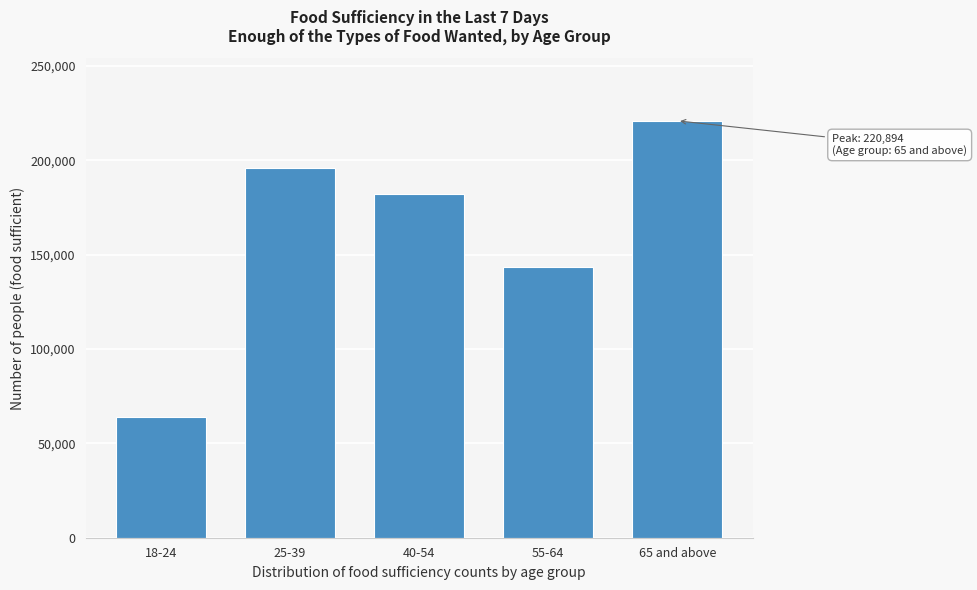

Reading left to right, extract all data points from this chart.

18-24=63741	25-39=195812	40-54=182066	55-64=143301	65 and above=220894